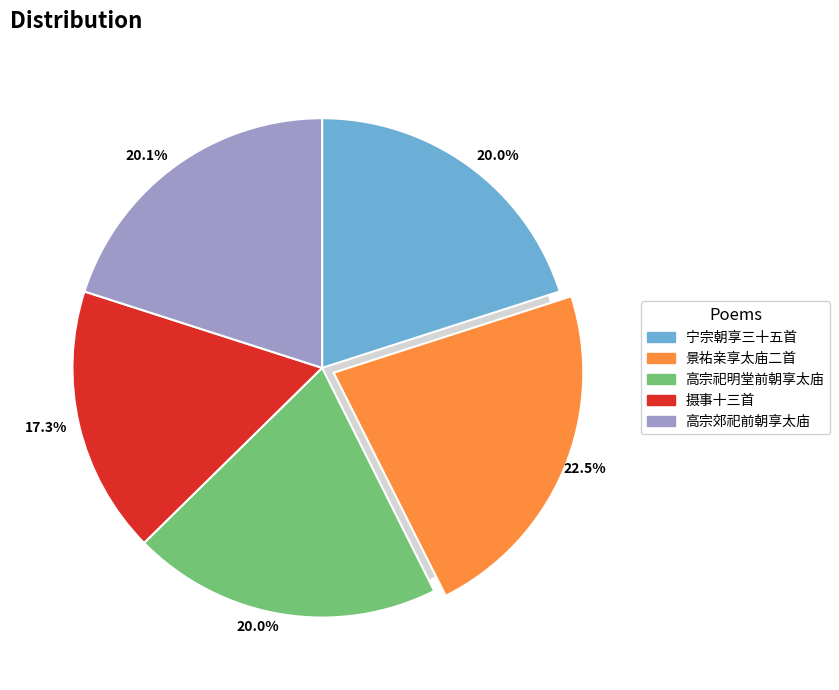

What is the ratio of the value at 高宗祀明堂前朝享太庙二十一首 其十一 真宗室用《熙文》。 to the value at 景祐亲享太庙二首 其二 酌献真宗室用《大明》。?

0.9